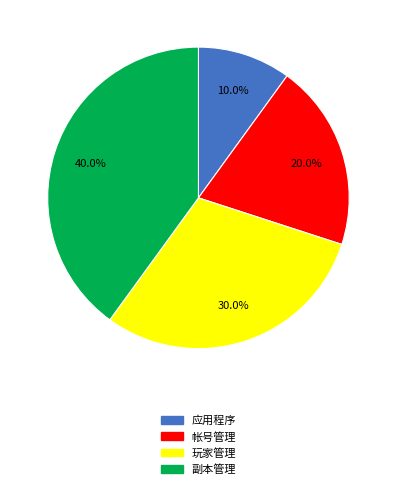

Which has a higher value, 应用程序 or 副本管理?

副本管理